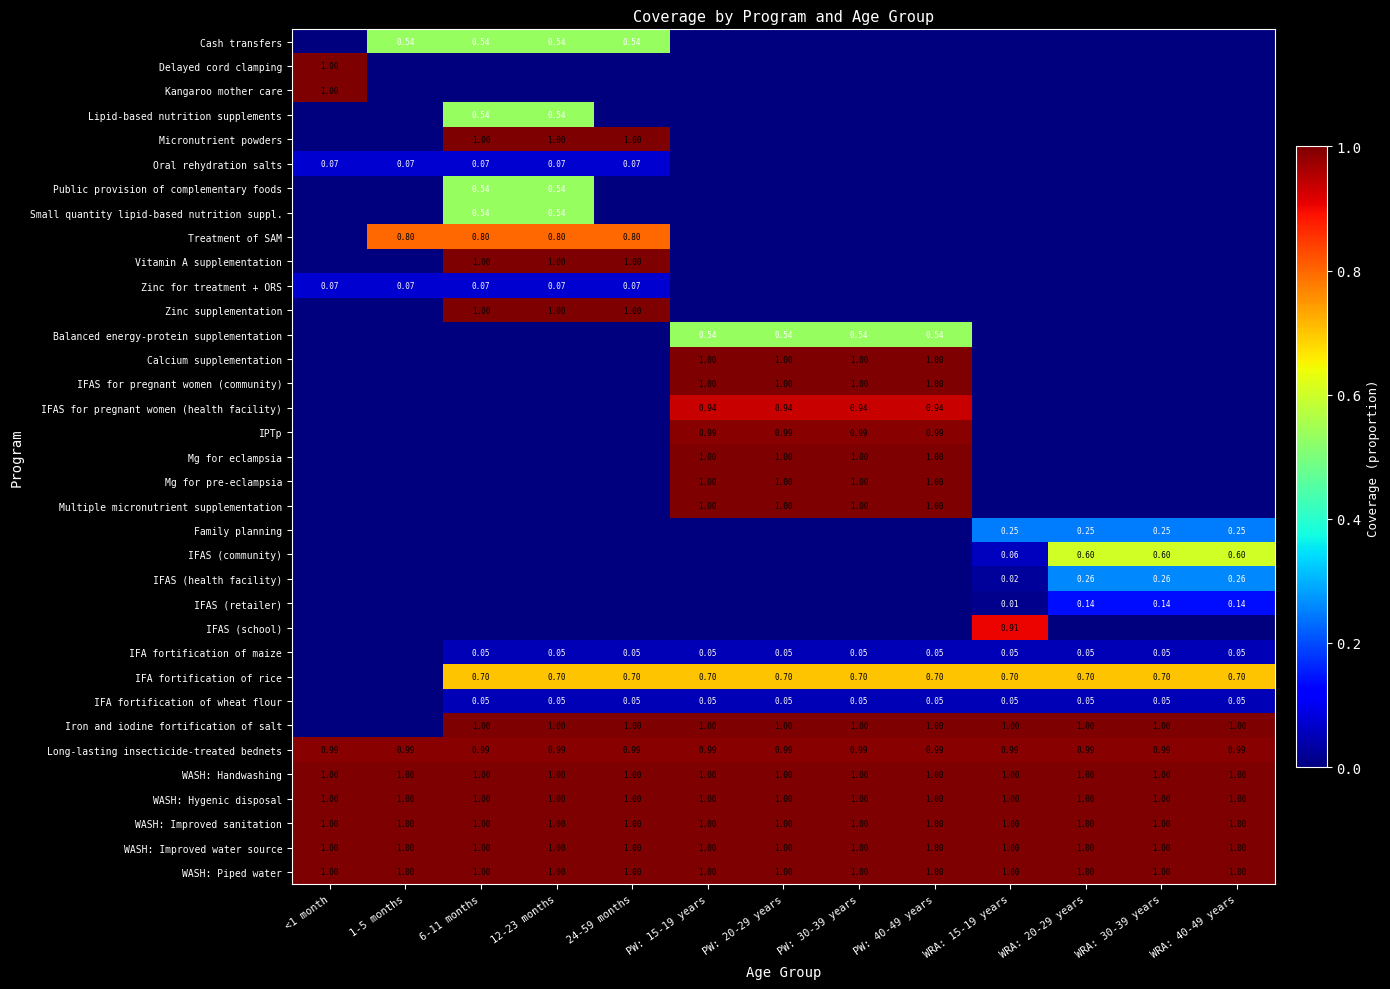

How many positive values does the IPTp series have?

4